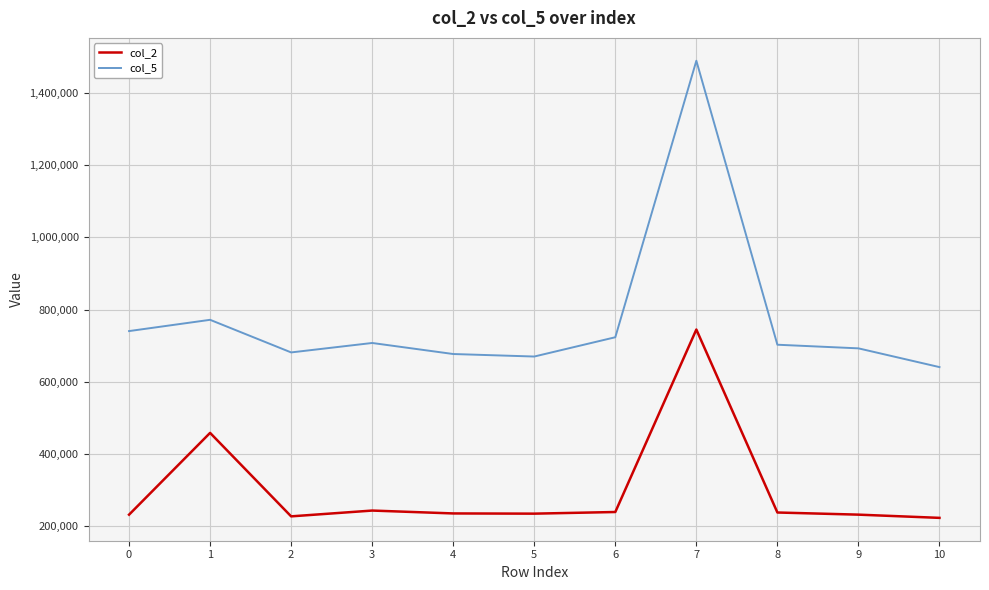

Which series has the widest spread of values?

col_5